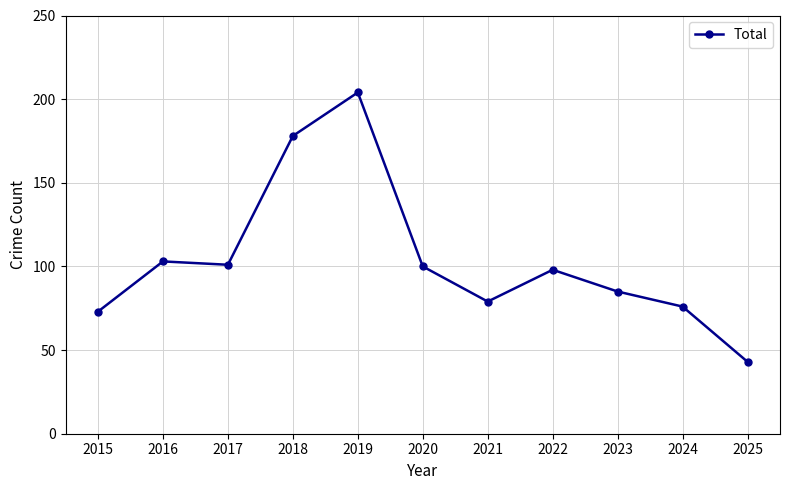

Where is the data nearest to the value 123?

2016